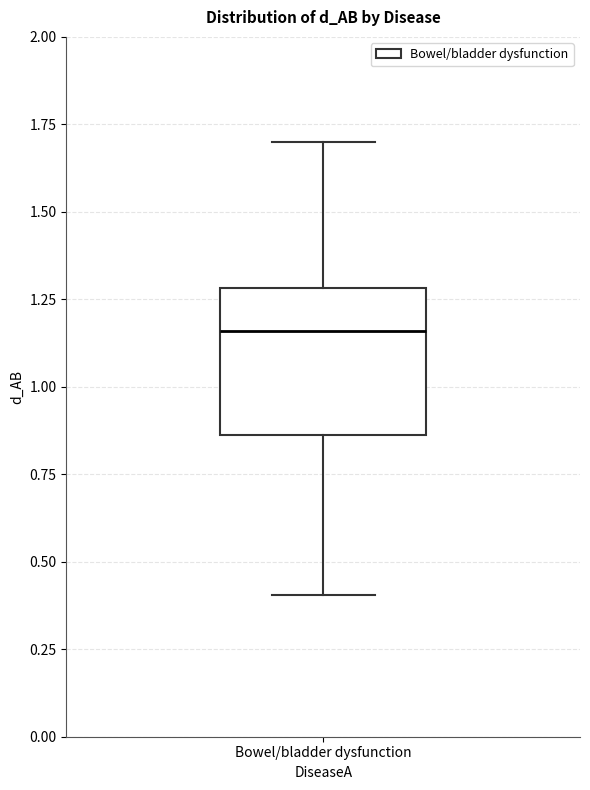

Read this box plot against the y-axis: the position of the median line, the range covered by the box, and the ends of both whiskers. The values are not printed on the chart, so give them approximately, as read against the axis.

median 1.15, box 0.85 to 1.30, whiskers 0.40 to 1.70